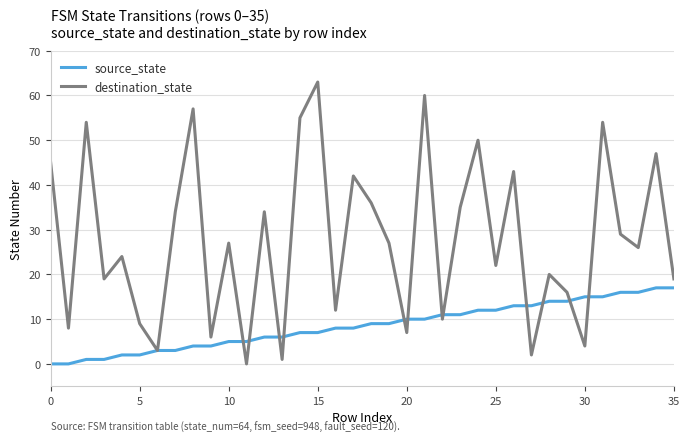

Reading right to left, what are all the values shown in this chart?

source_state: 17	17	16	16	15	15	14	14	13	13	12	12	11	11	10	10	9	9	8	8	7	7	6	6	5	5	4	4	3	3	2	2	1	1	0	0
destination_state: 19	47	26	29	54	4	16	20	2	43	22	50	35	10	60	7	27	36	42	12	63	55	1	34	0	27	6	57	34	3	9	24	19	54	8	45